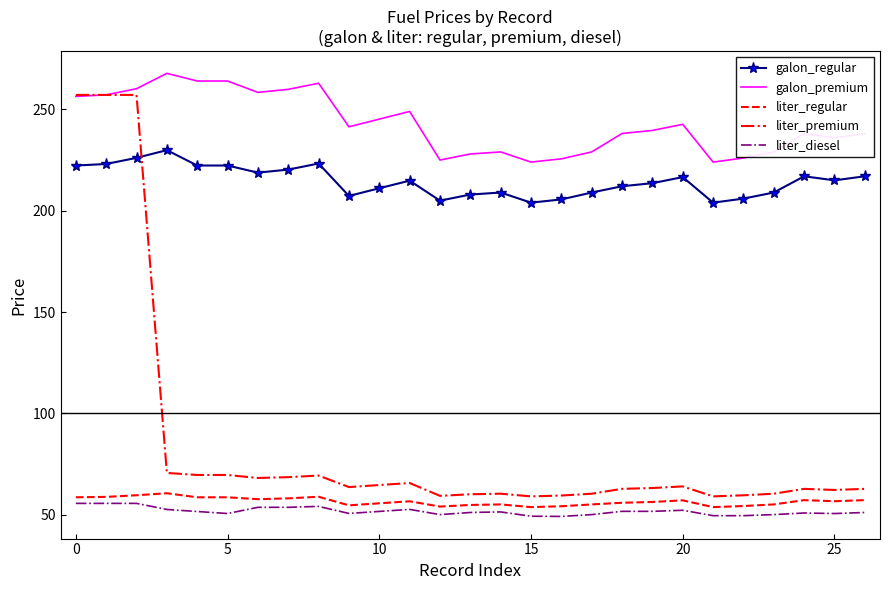

What is the greatest value displayed?

267.6